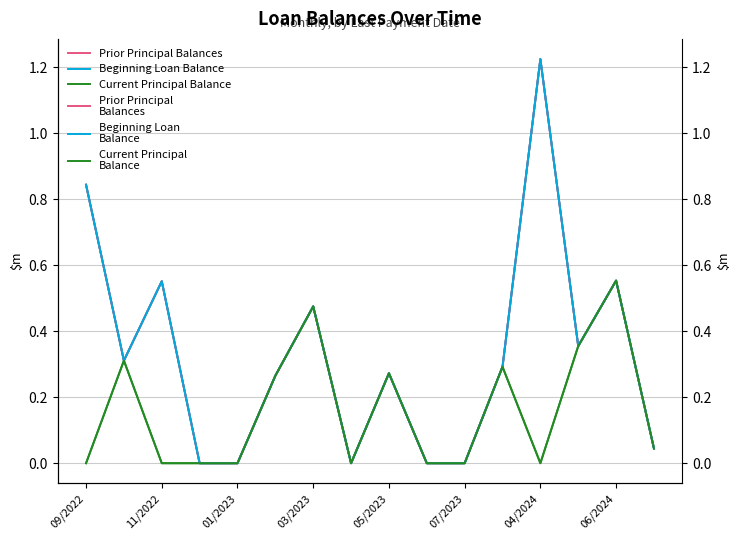

How many data points in Beginning Loan
Balance are above 0?

11